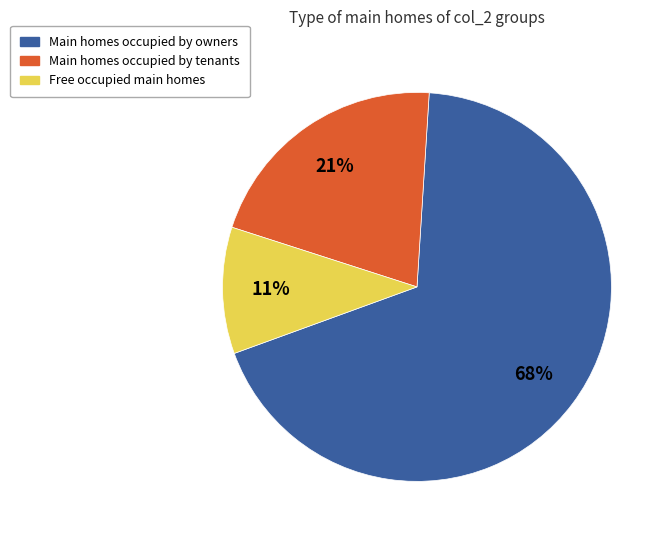

To the nearest percent, what is the average slice percentage?

33%